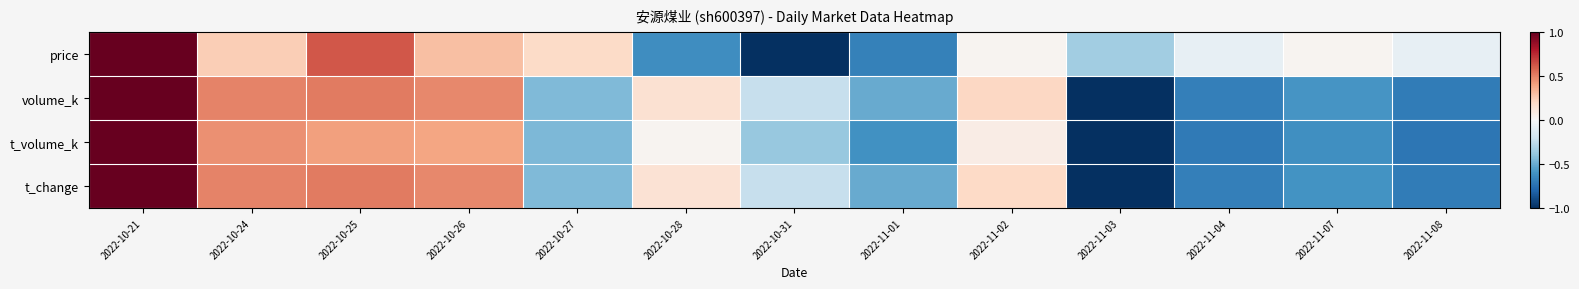

Reading right to left, what are all the values shown in this chart?

price: 2022-11-08=-0.1	2022-11-07=0.0	2022-11-04=-0.1	2022-11-03=-0.4	2022-11-02=0.0	2022-11-01=-0.7	2022-10-31=-1.0	2022-10-28=-0.6	2022-10-27=0.2	2022-10-26=0.3	2022-10-25=0.6	2022-10-24=0.2	2022-10-21=1.0
volume_k: 2022-11-08=-0.7	2022-11-07=-0.6	2022-11-04=-0.7	2022-11-03=-1.0	2022-11-02=0.2	2022-11-01=-0.5	2022-10-31=-0.2	2022-10-28=0.1	2022-10-27=-0.4	2022-10-26=0.5	2022-10-25=0.5	2022-10-24=0.5	2022-10-21=1.0
t_volume_k: 2022-11-08=-0.7	2022-11-07=-0.6	2022-11-04=-0.7	2022-11-03=-1.0	2022-11-02=0.1	2022-11-01=-0.6	2022-10-31=-0.4	2022-10-28=0.0	2022-10-27=-0.4	2022-10-26=0.4	2022-10-25=0.4	2022-10-24=0.5	2022-10-21=1.0
t_change: 2022-11-08=-0.7	2022-11-07=-0.6	2022-11-04=-0.7	2022-11-03=-1.0	2022-11-02=0.2	2022-11-01=-0.5	2022-10-31=-0.2	2022-10-28=0.1	2022-10-27=-0.4	2022-10-26=0.5	2022-10-25=0.5	2022-10-24=0.5	2022-10-21=1.0